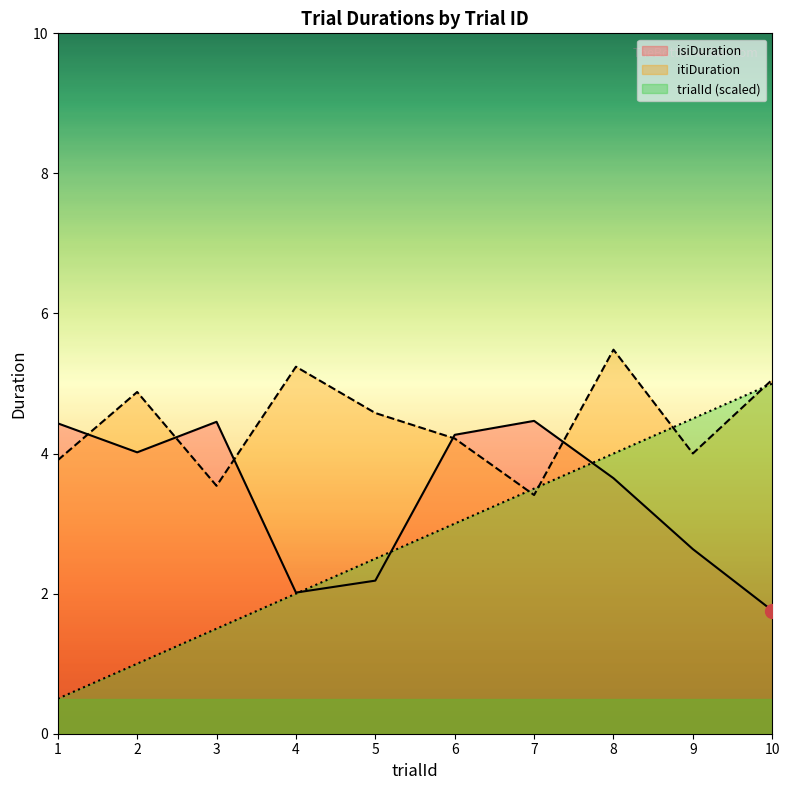

Reading right to left, list all the values displayed in this chart.

trialId: 5.0	4.5	4.0	3.5	3.0	2.5	2.0	1.5	1.0	0.5
isiDuration: 1.8	2.6	3.6	4.5	4.3	2.2	2.0	4.5	4.0	4.4
itiDuration: 5.1	4.0	5.5	3.4	4.2	4.6	5.2	3.5	4.9	3.9